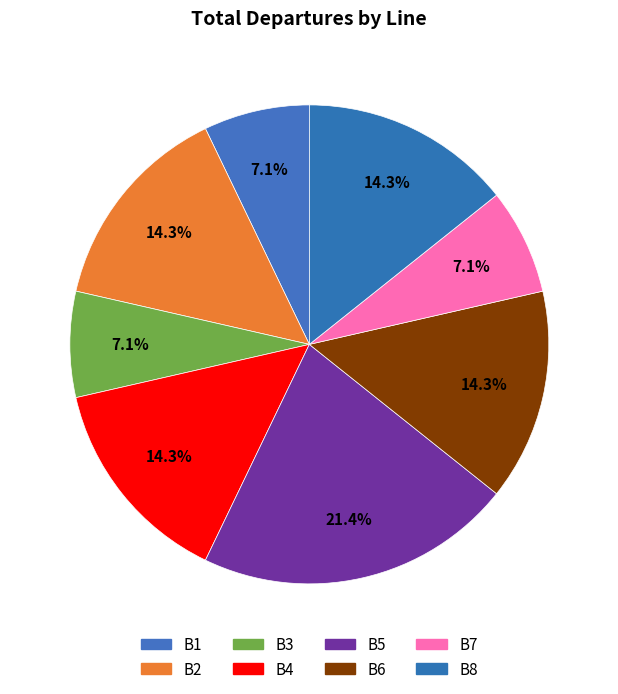

Is it true that B5 is 21% of the pie?

True